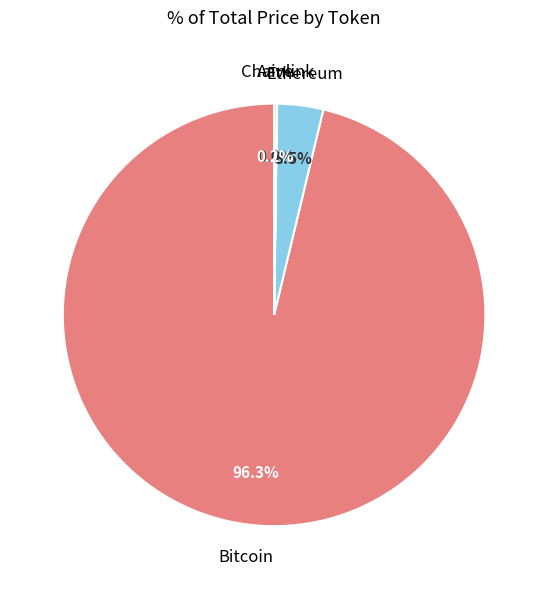

Is there a majority slice in this chart?

Yes